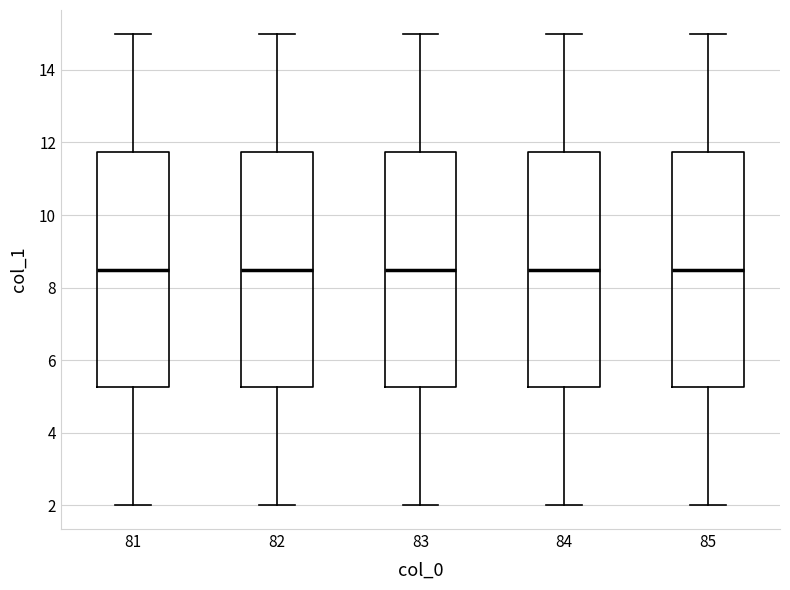

Reading left to right, read every box against the y-axis: the position of its median line, the range the box covers, and the ends of its whiskers. The values are not printed on the chart, so give them approximately, as read against the axis.

81: median 8.6, box 5.2 to 11.8, whiskers 2.0 to 15.0
82: median 8.6, box 5.2 to 11.8, whiskers 2.0 to 15.0
83: median 8.6, box 5.2 to 11.8, whiskers 2.0 to 15.0
84: median 8.6, box 5.2 to 11.8, whiskers 2.0 to 15.0
85: median 8.6, box 5.2 to 11.8, whiskers 2.0 to 15.0